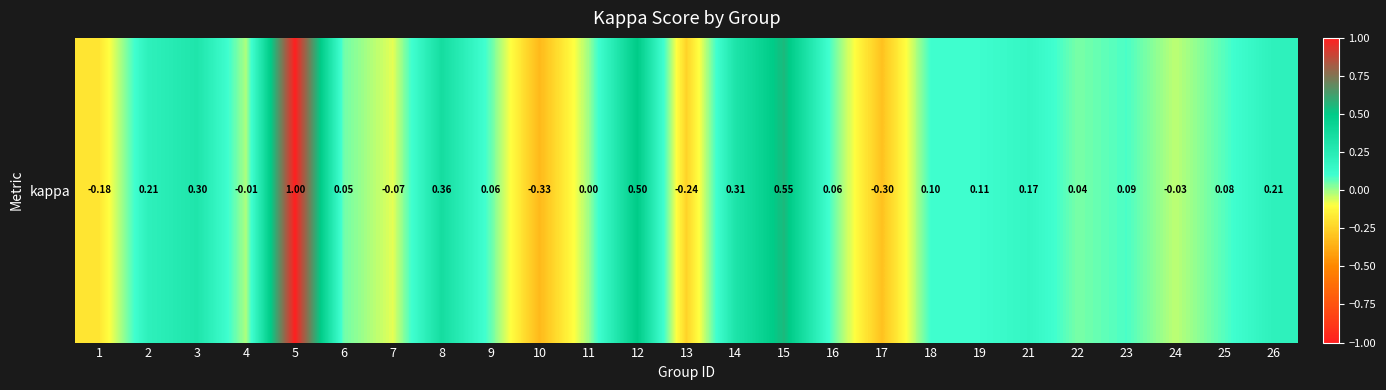

What is the average value?

0.1